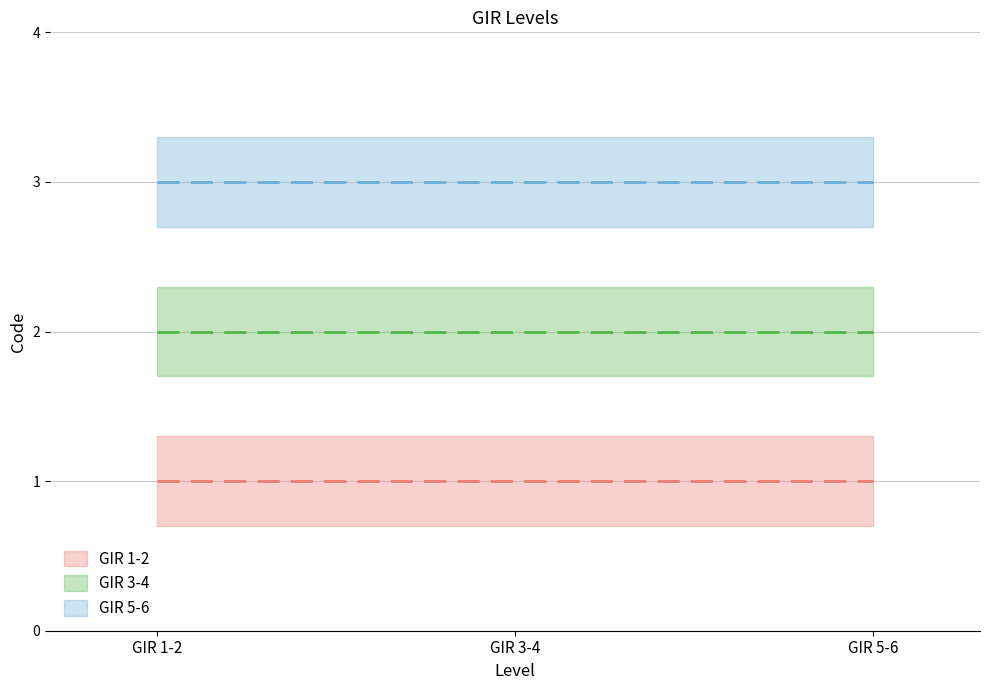

The GIR 3-4 series shows 2 at 1. True or false?

True